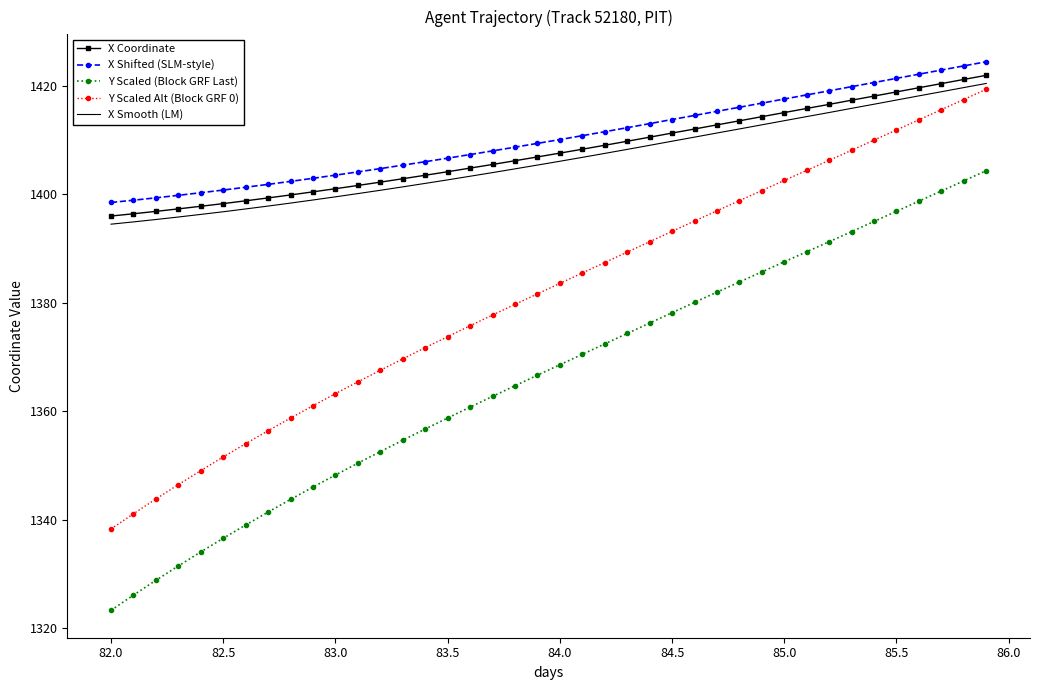

What is the minimum value for Y Scaled Alt (Block GRF 0)?

1338.3